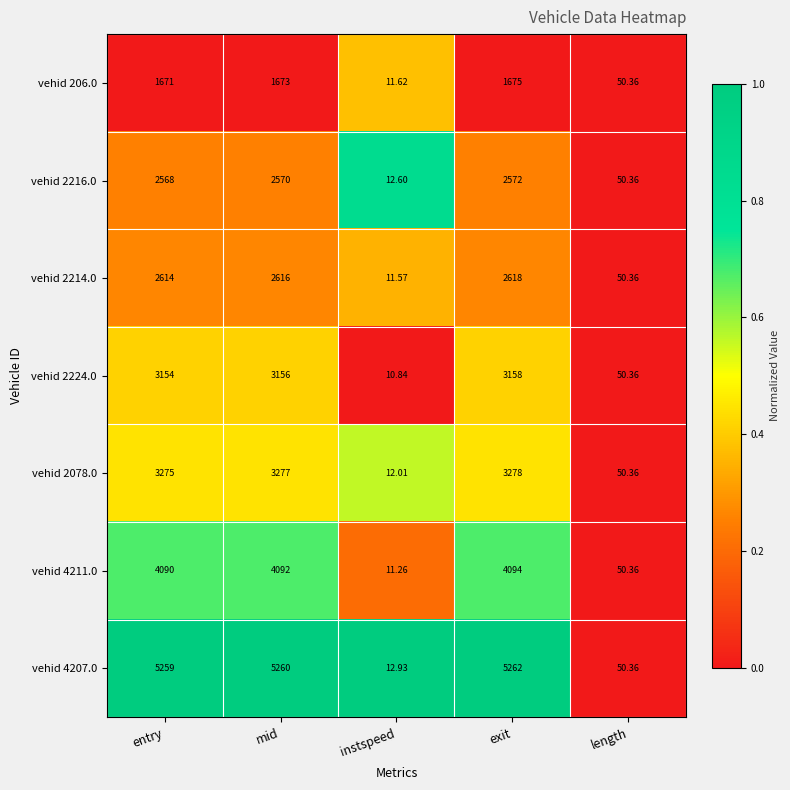

Which series changed the most between exit and length?

vehid 4207.0